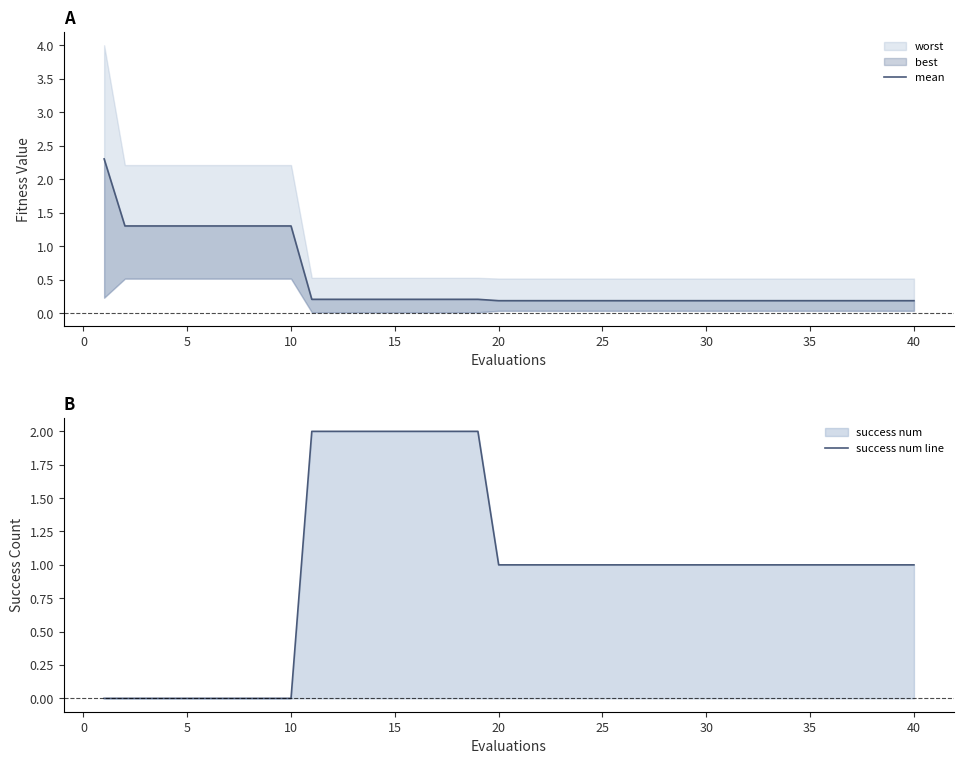

True or false: mean has more than 1 points higher than both neighbors.

False